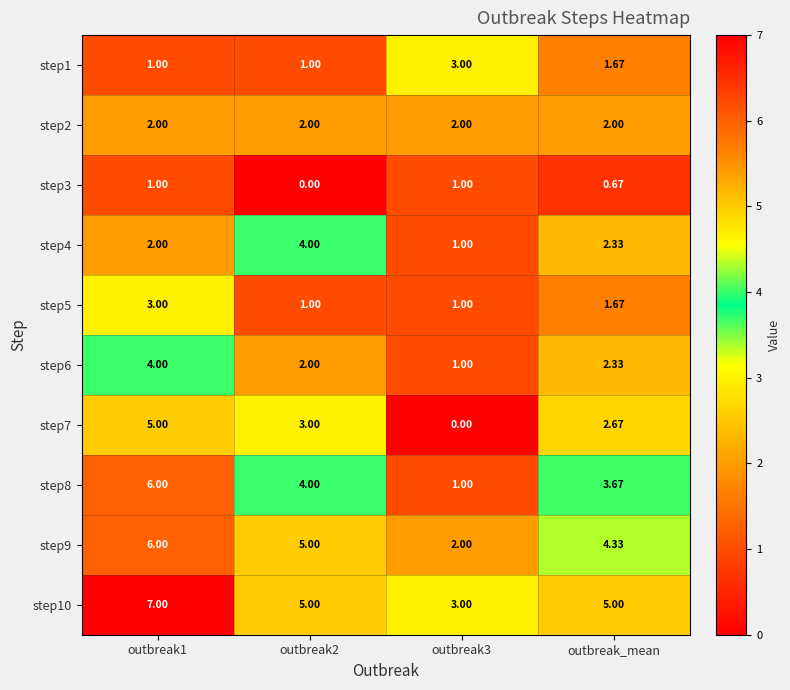

Where is step7 nearest to the value 2?

outbreak_mean